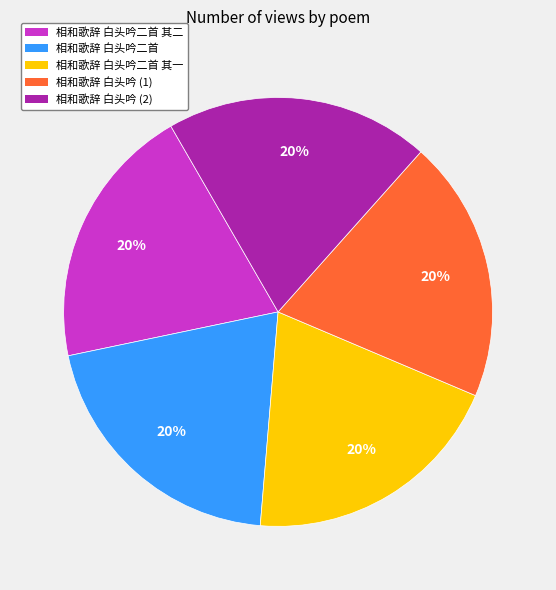

The 相和歌辞 白头吟二首 其二 slice represents 15% of the pie. True or false?

False